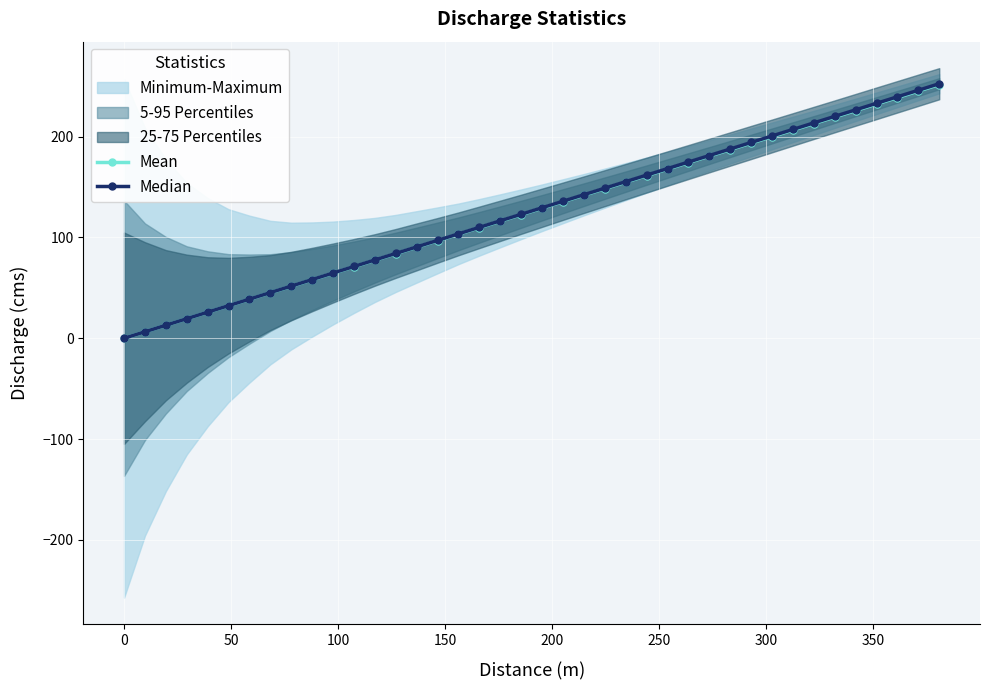

What is the difference between the second highest and second lowest values in the Mean series?

238.7